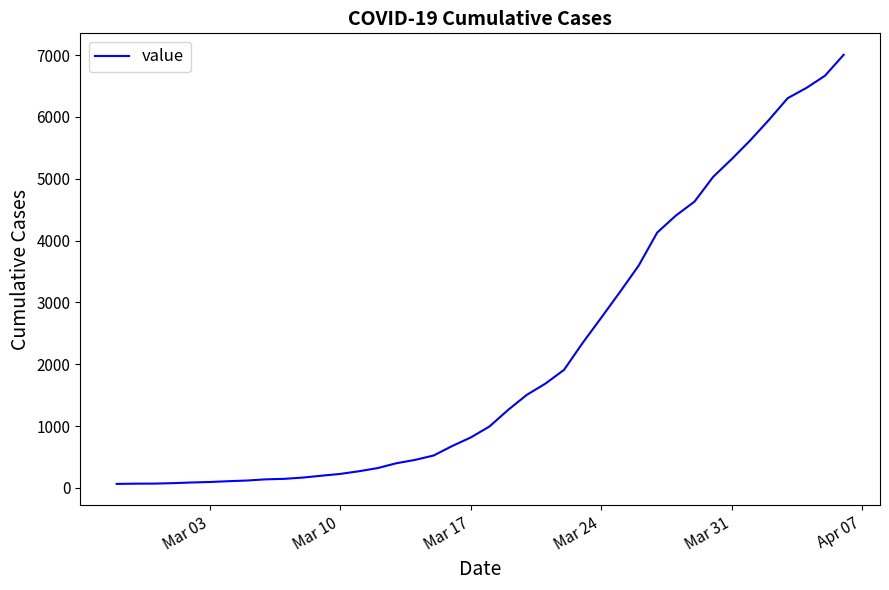

How many values are below 993?

20